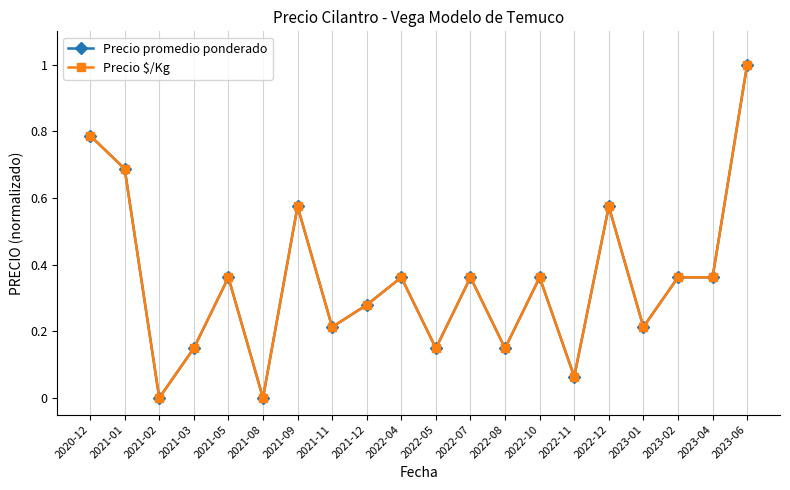

Which label corresponds to the largest value in the chart?

2023-06